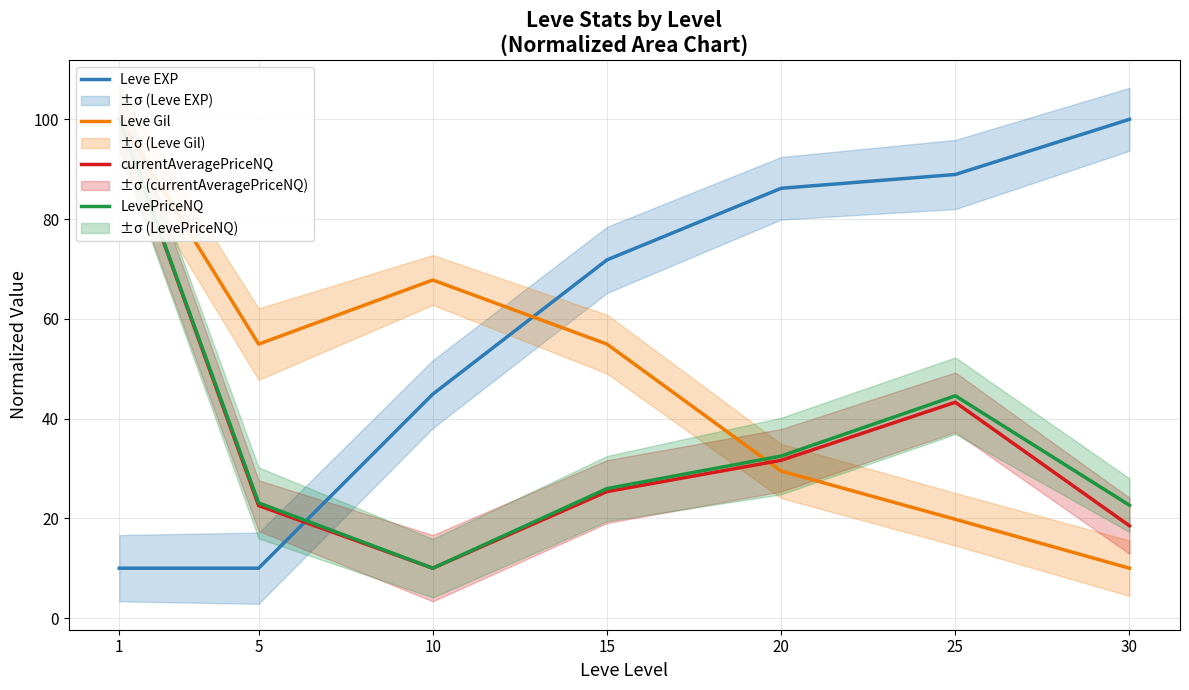

At how many categories does at least one series exceed 79?

4